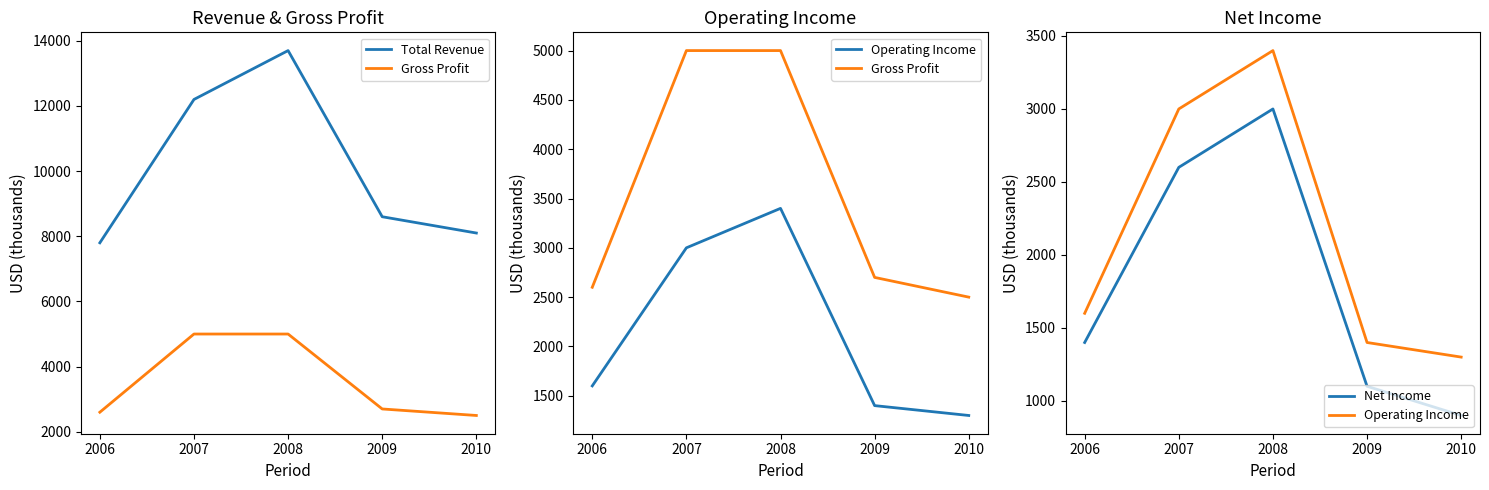

What is the lowest value of the Operating Income series?

1300